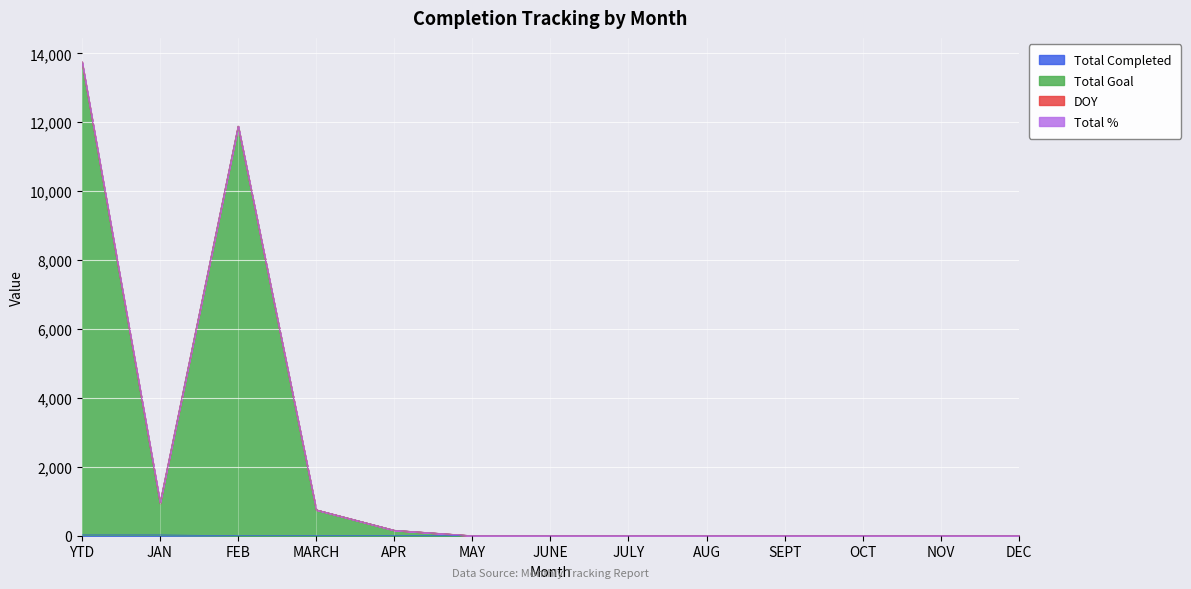

Read the Total Completed value at JAN, to the nearest 10.

20